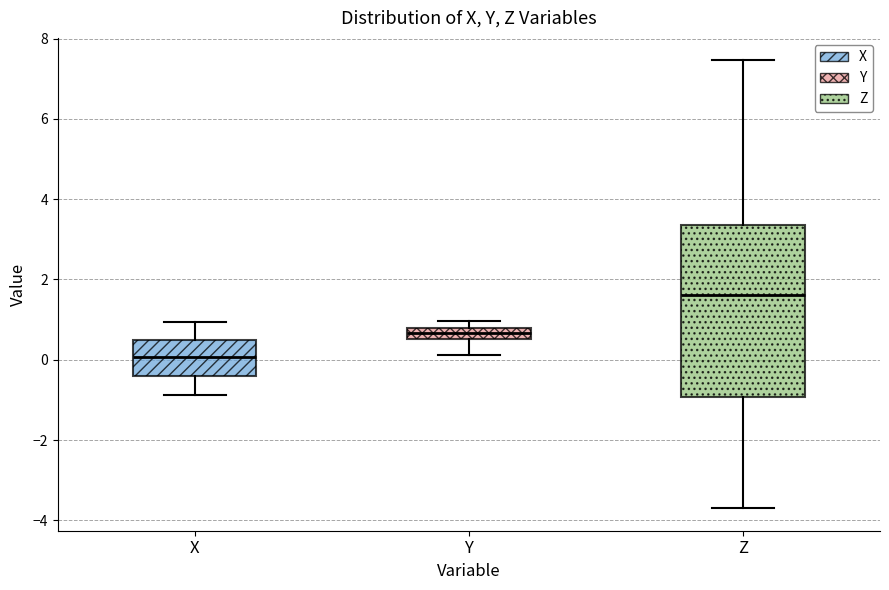

Which box is the tallest, from its lower edge to its upper edge?

Z